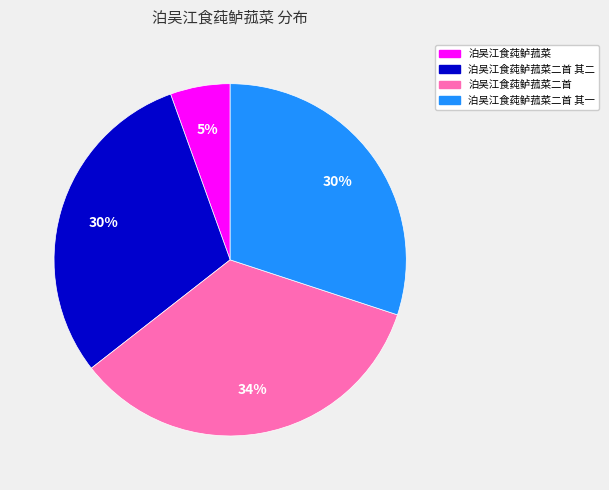

Does any single category account for the majority?

No